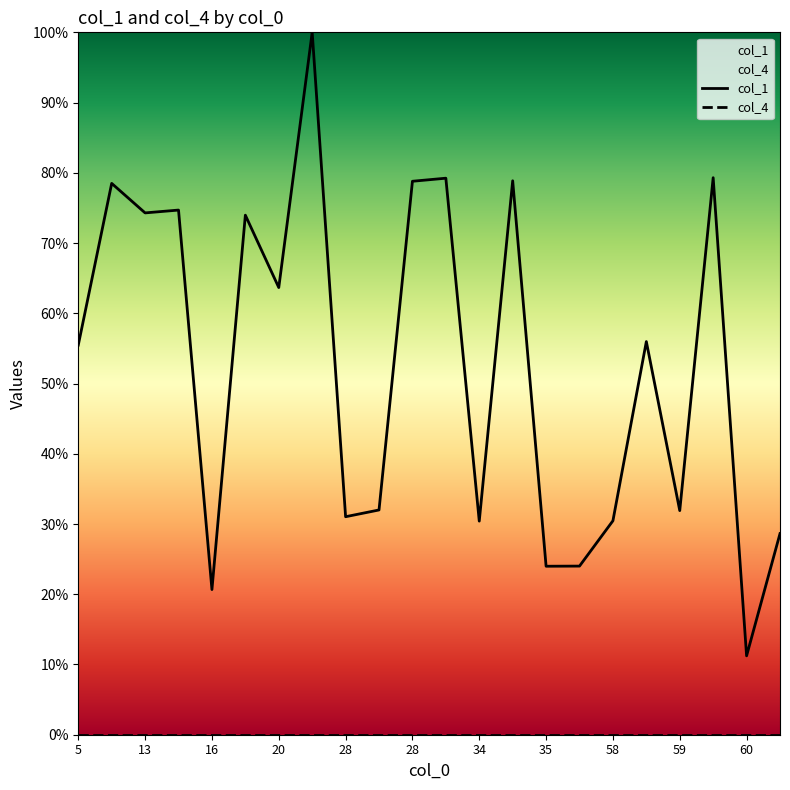

List the labels in order of value, largest first.

20, 59, 28, 34, 28, 5, 13, 13, 16, 20, 58, 5, 28, 59, 28, 58, 34, 60, 35, 35, 16, 60